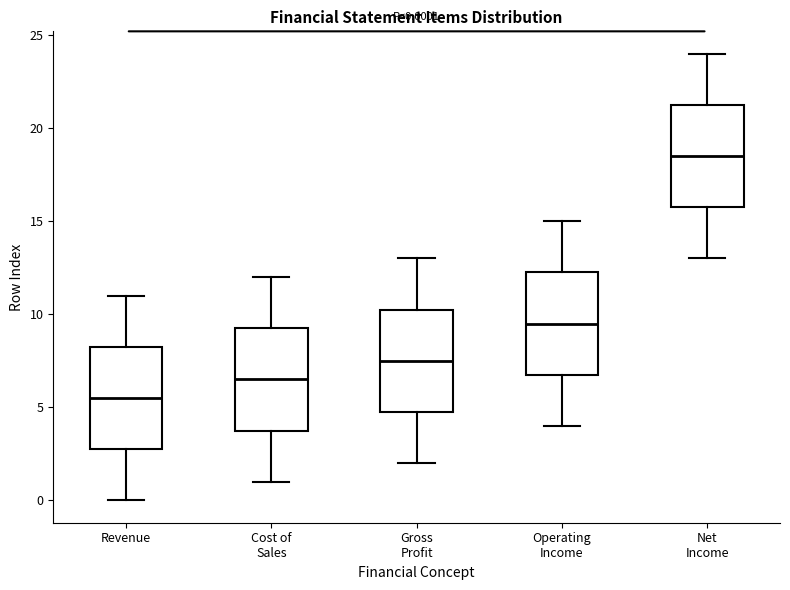

Which box's median line is the highest?

Net Income